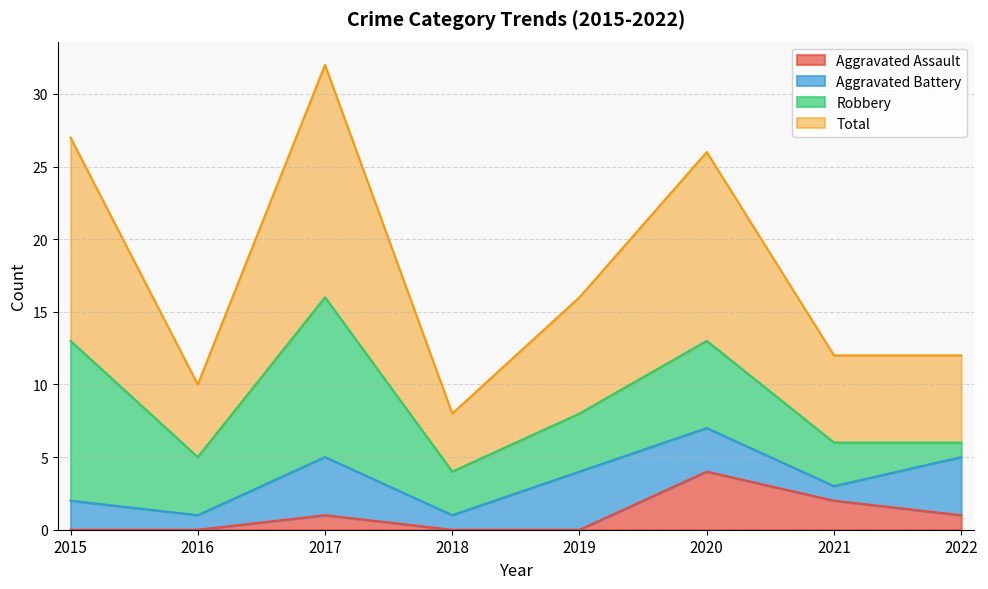

Which has a higher value, 2022 or 2020?

2020